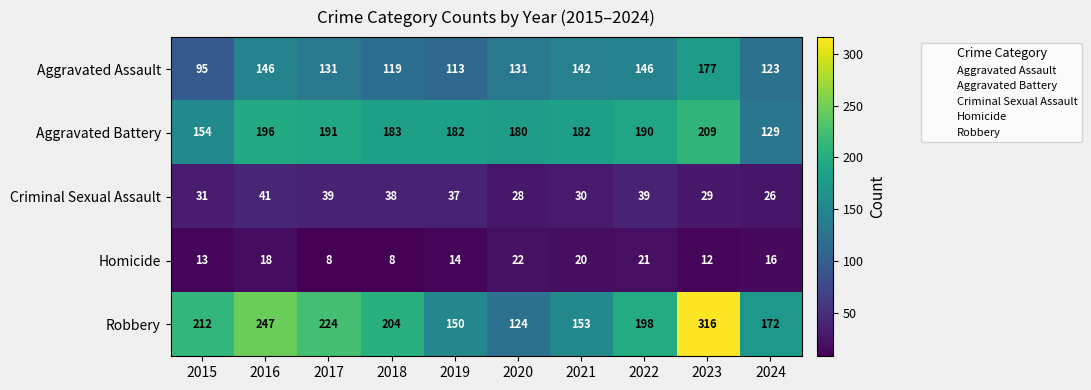

What is the difference between the highest and lowest values at 2017?

216